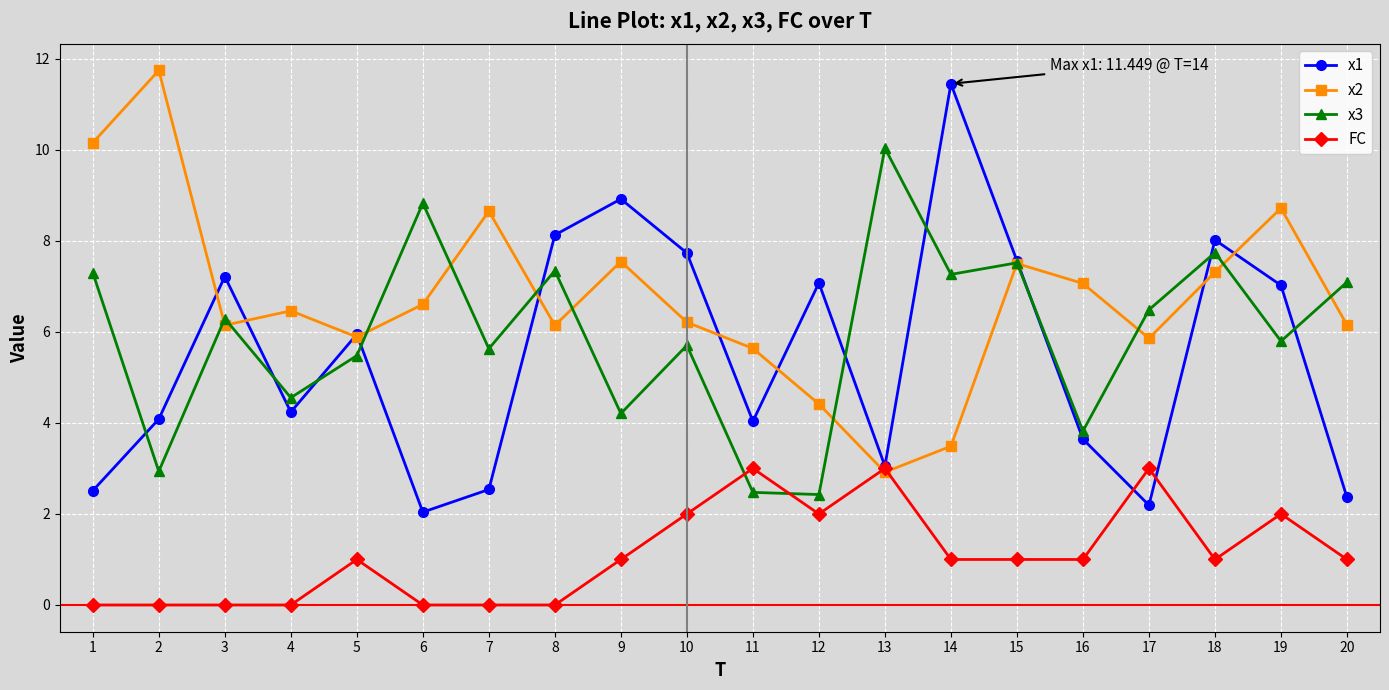

Is it true that x2 equals 7.5 at 9?

True